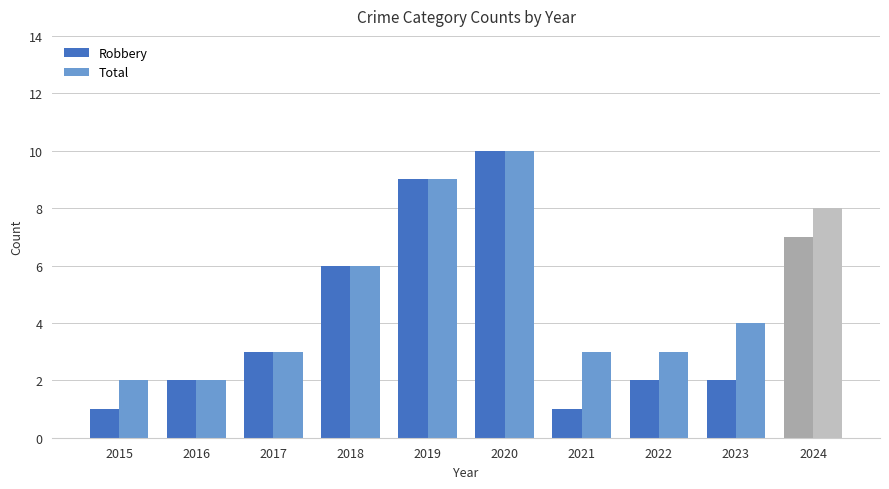

The value of Total at 2023 is 7. True or false?

False